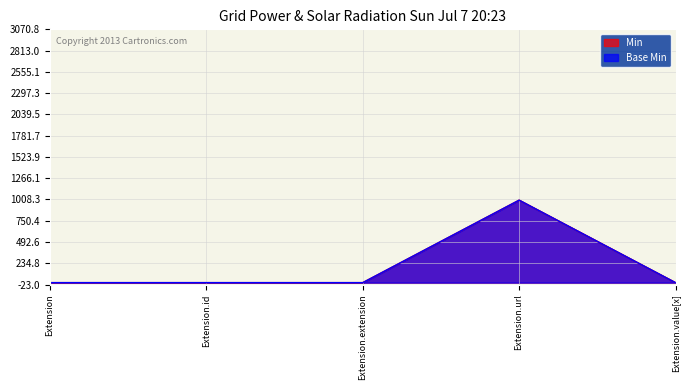

True or false: Base Min has a value of 0 at Extension.id.

True